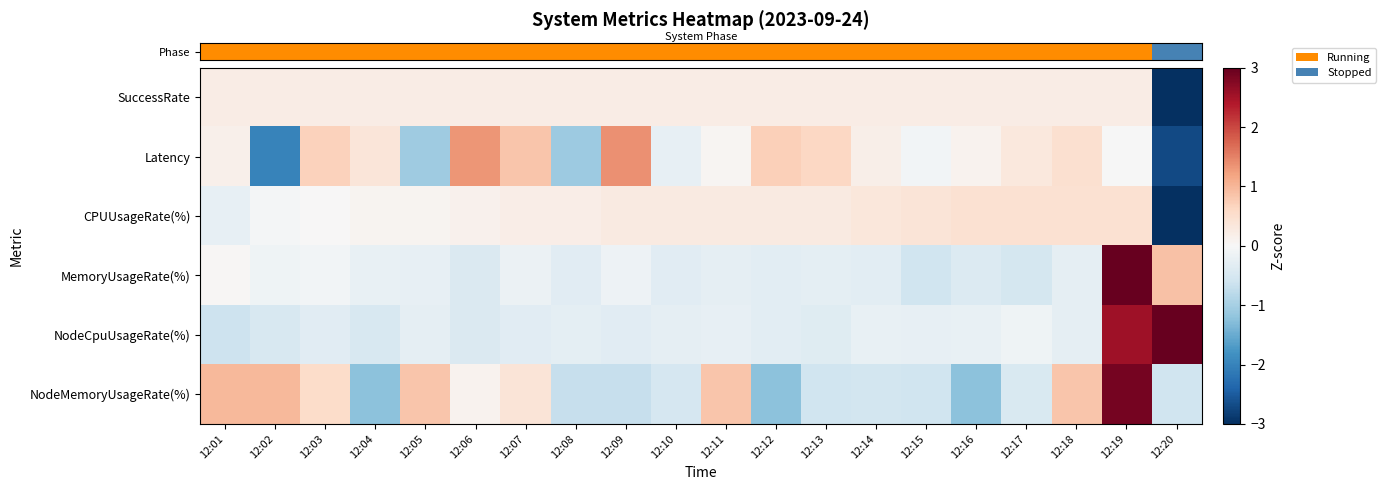

Which series has the largest range (max minus min)?

row_3